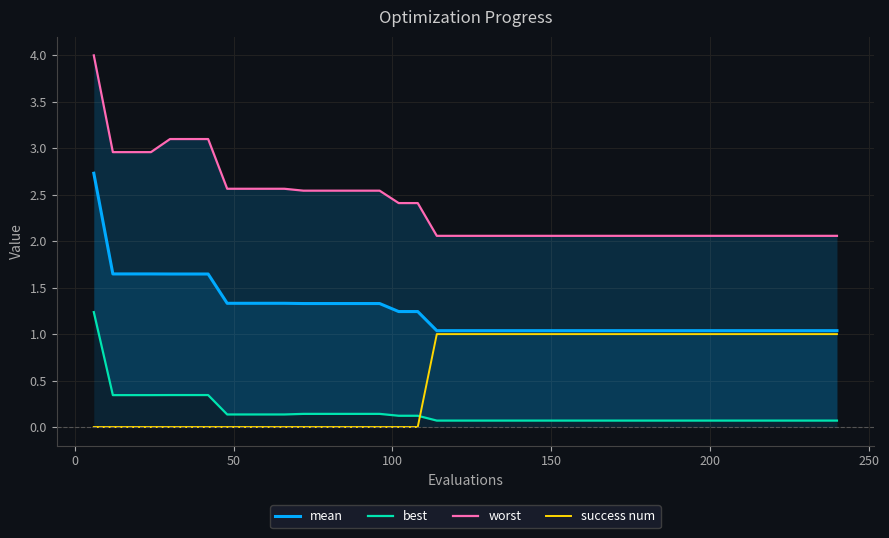

What is the maximum value for mean?

2.7